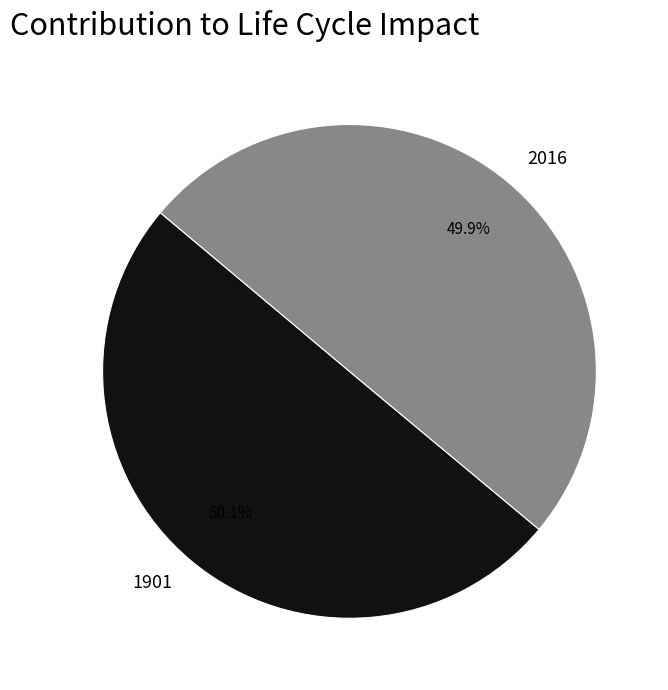

Is it true that 2016 is 50% of the pie?

True